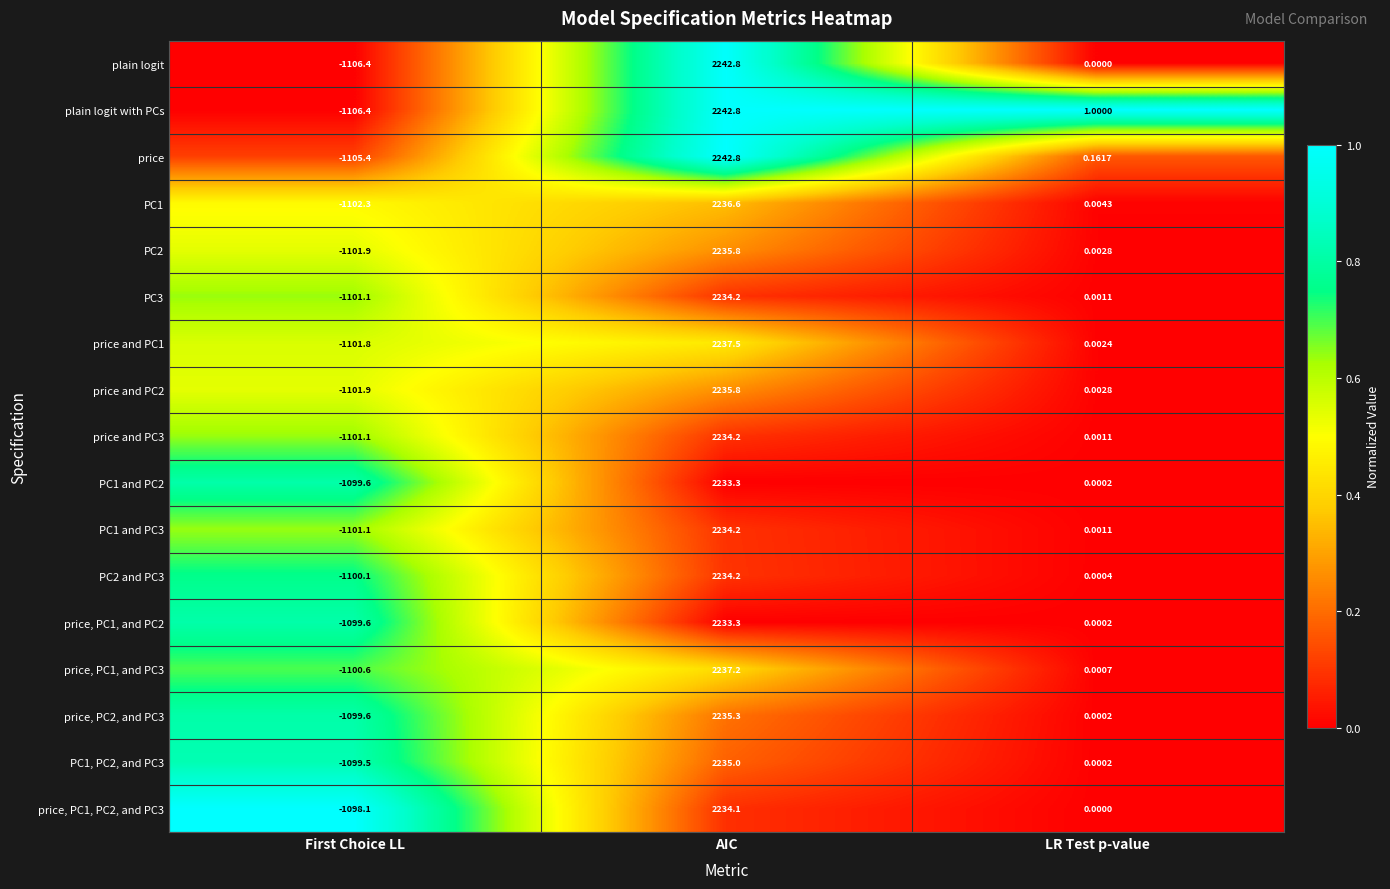

Rank the categories by plain logit with PCs value from lowest to highest.

First Choice LL, LR Test p-value, AIC